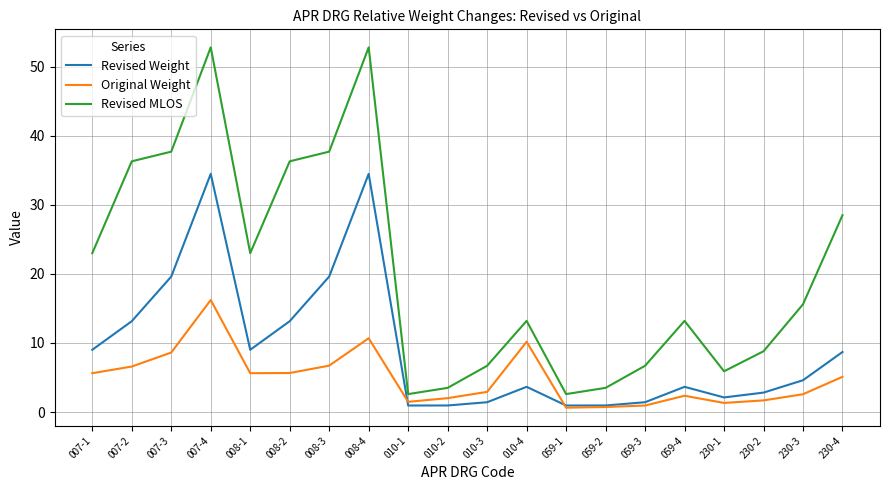

What position from the right is 230-2?

3